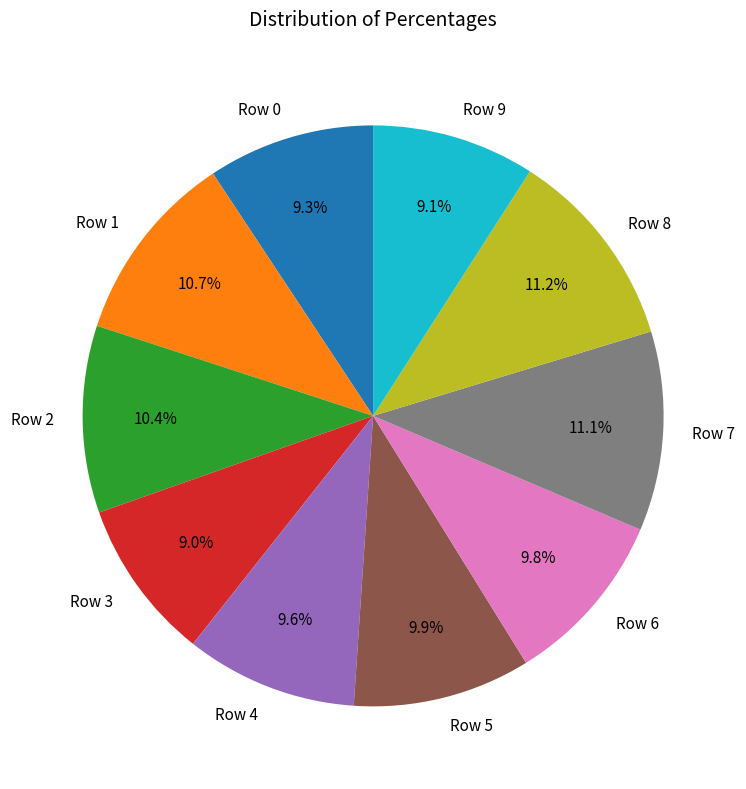

Is it true that Row 0 is 22% of the pie?

False